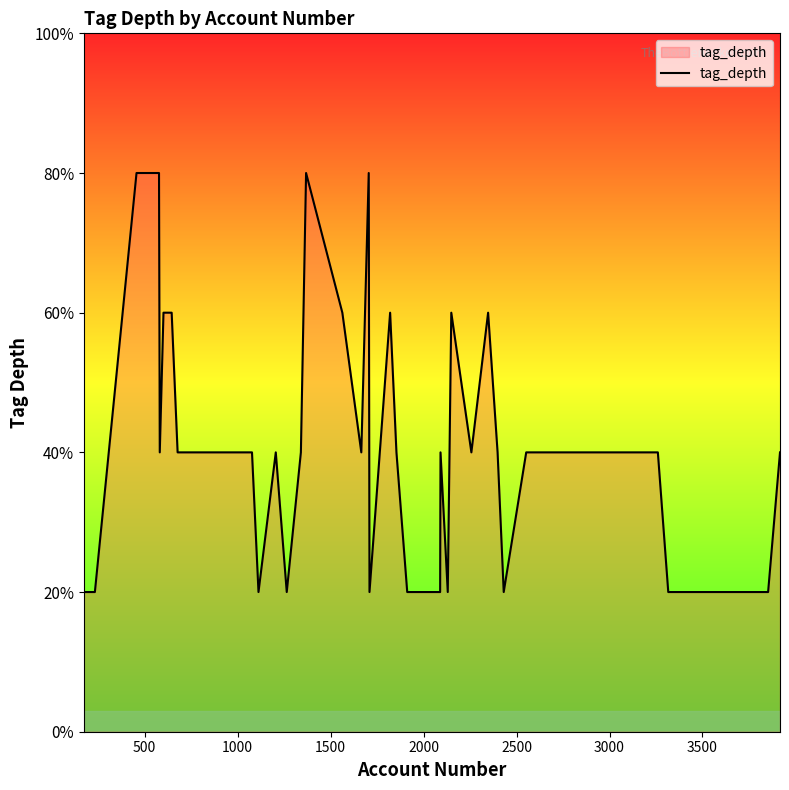

Is this an area chart (filled region under the line)?

Yes